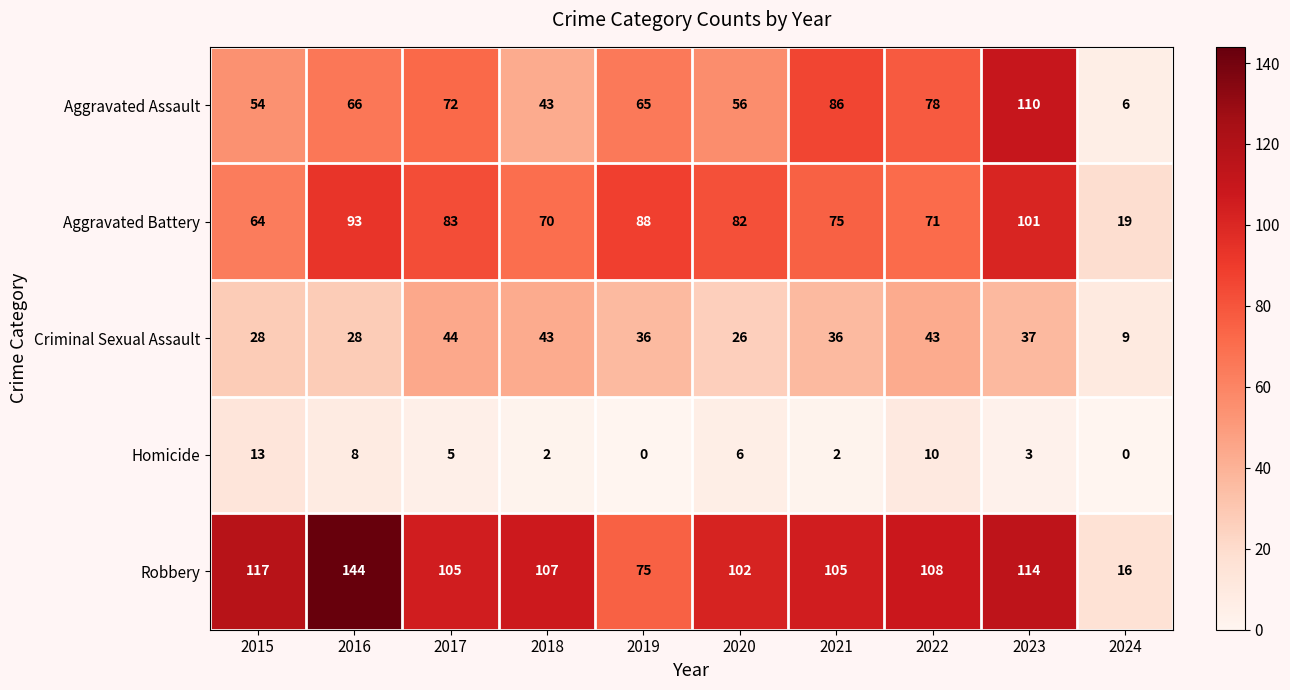

What is the lowest value of the Aggravated Assault series?

6